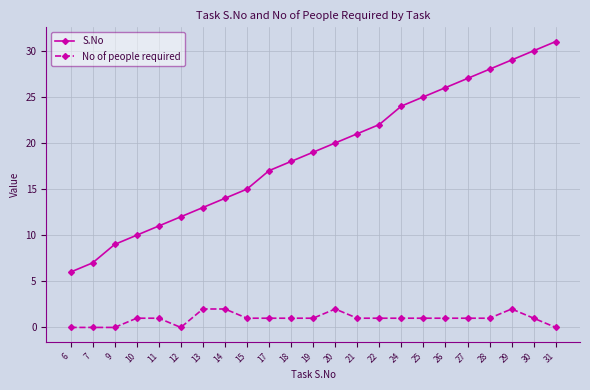

Rank the series at 31 from highest to lowest value.

S.No, No of people required